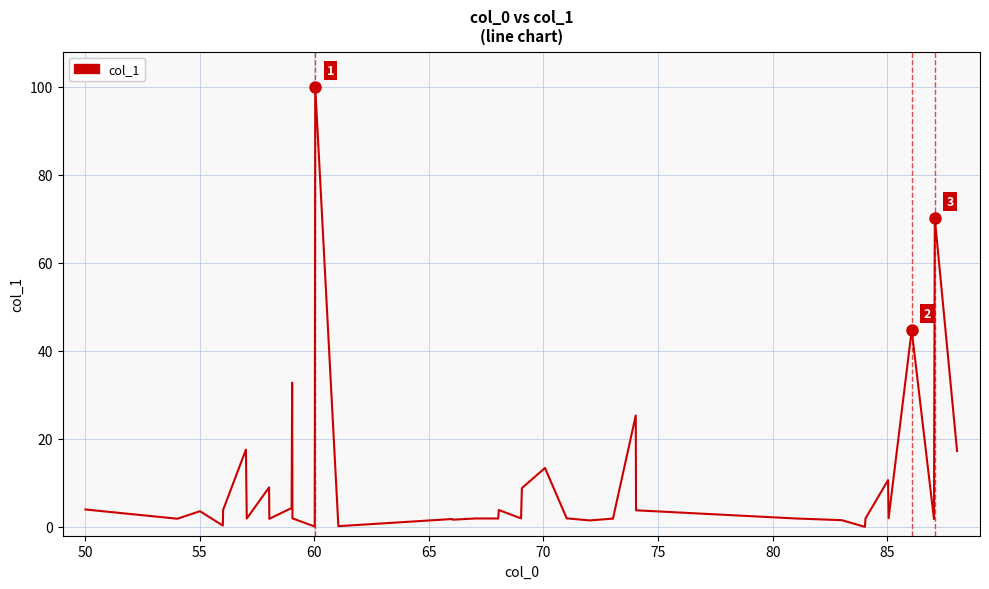

What is the maximum value shown in the chart?

100.0